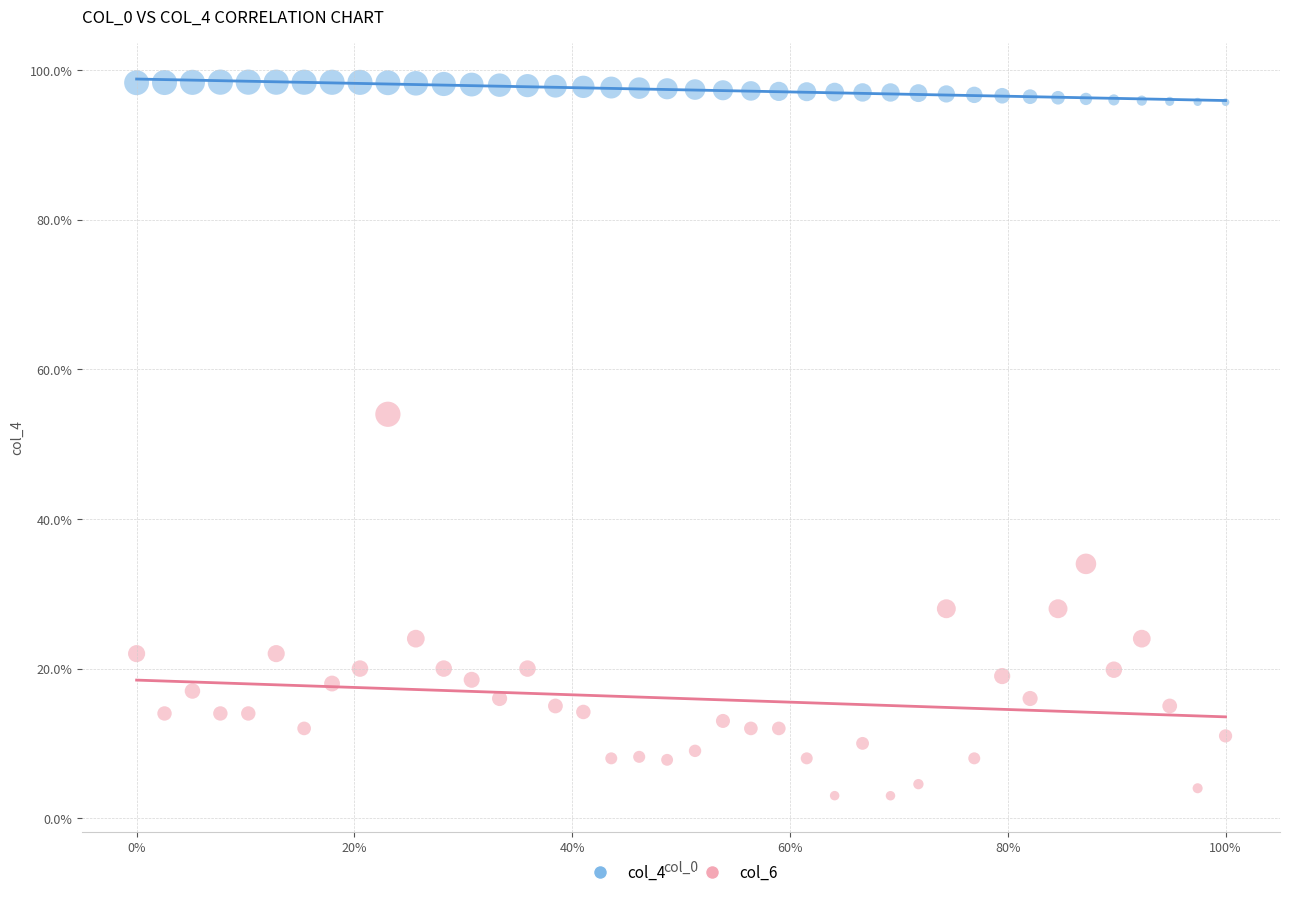

Which series reaches the minimum Y coordinate?

col_6